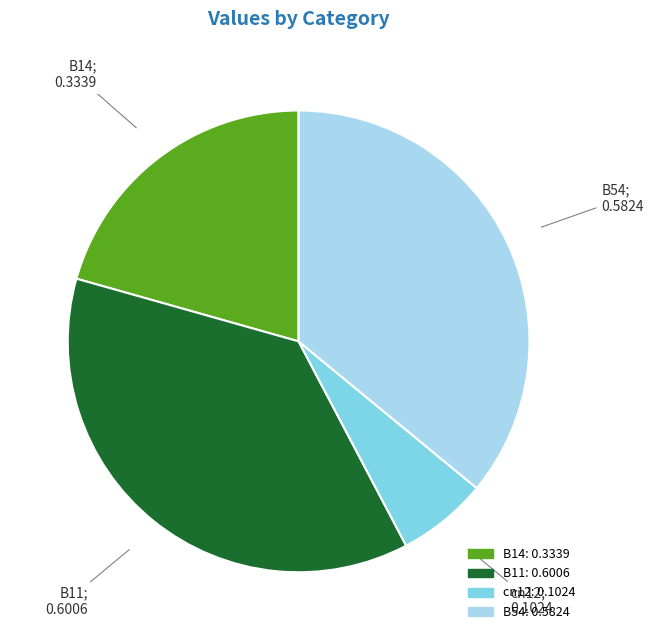

Is there any slice that represents more than half of the pie?

No